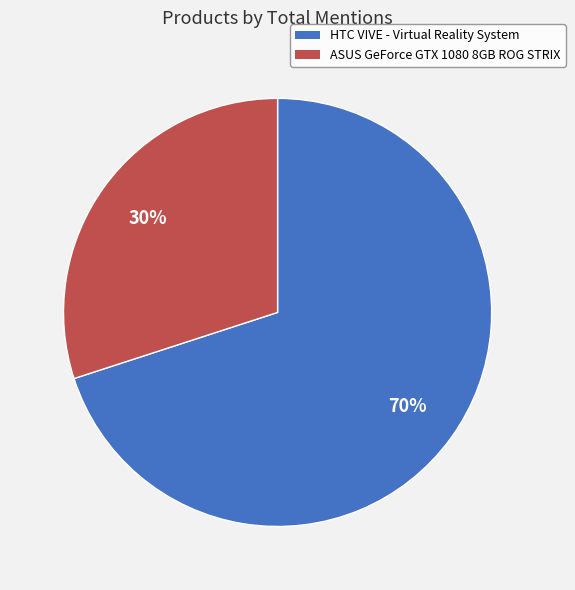

To the nearest percent, what is the average slice percentage?

50%